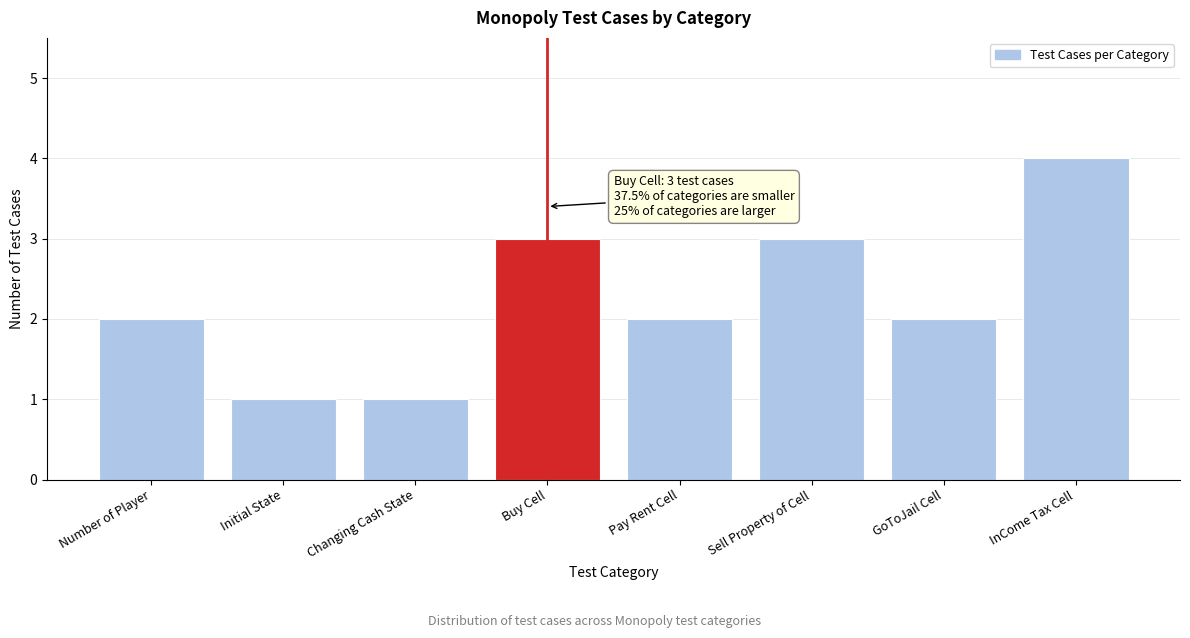

Reading left to right, what are all the values shown in this chart?

Number of Player=2	Initial State=1	Changing Cash State=1	Buy Cell=3	Pay Rent Cell=2	Sell Property of Cell=3	GoToJail Cell=2	InCome Tax Cell=4